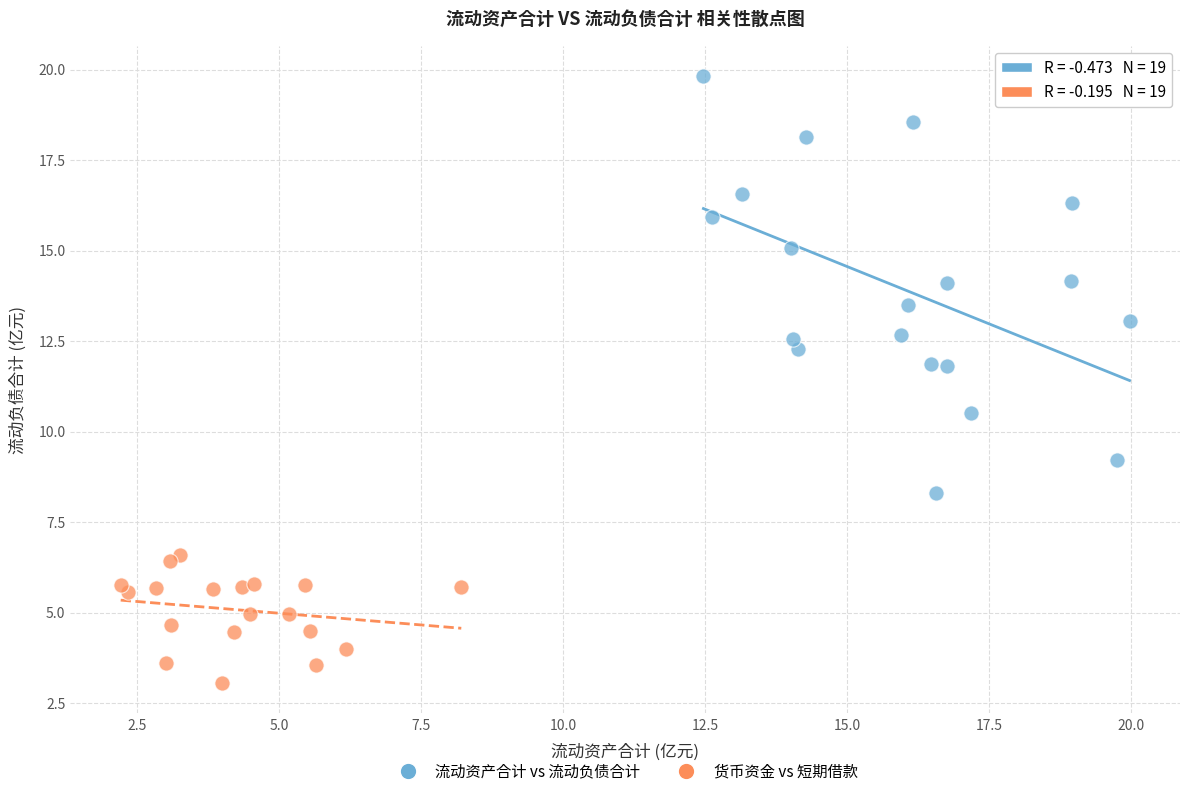

Which series reaches the minimum Y coordinate?

货币资金 vs 短期借款